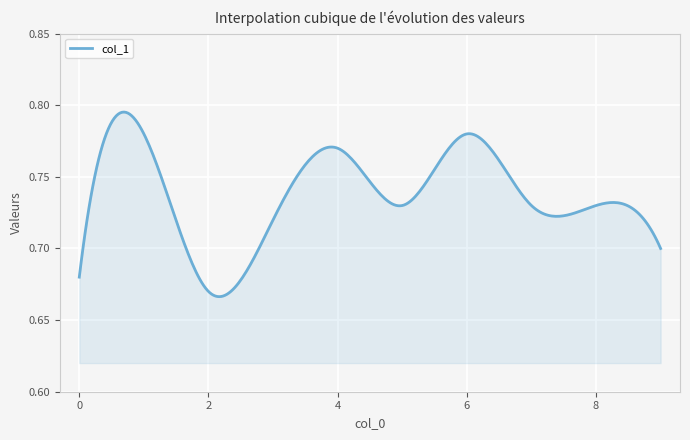

At which category does the data reach its first local peak?

1